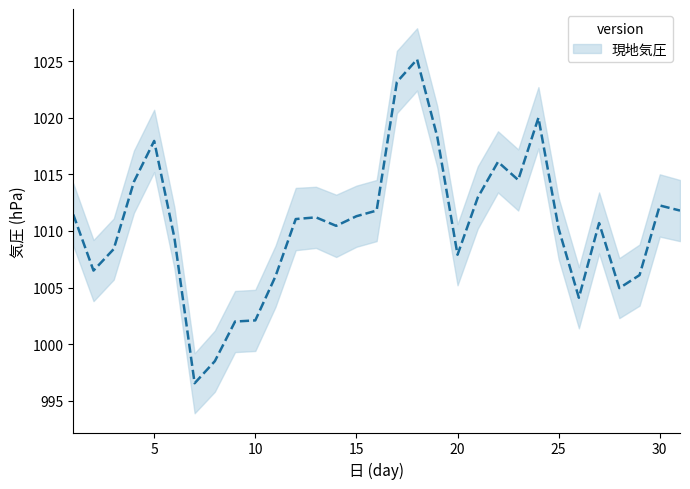

True or false: the data shows 330.7 at 11.

False